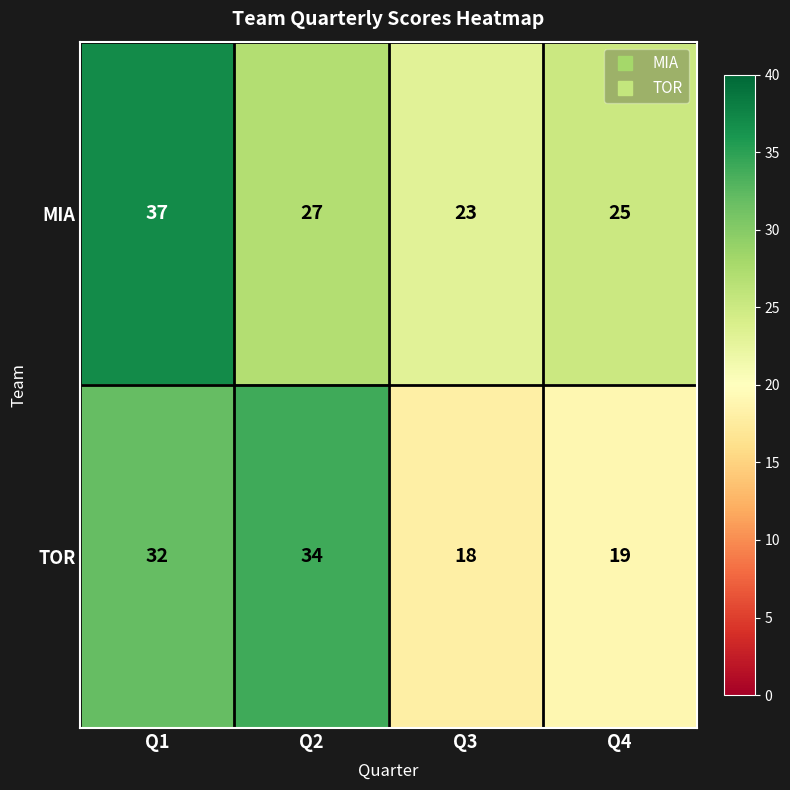

At Q1, list the series in order from smallest to largest.

TOR, MIA